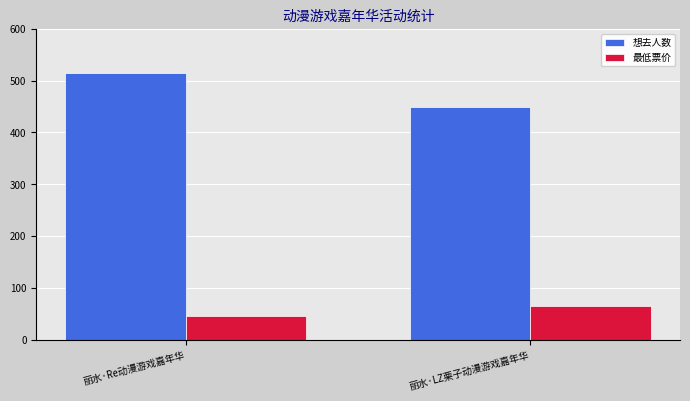

What is the total value across all series at 丽水·Re动漫游戏嘉年华?

560